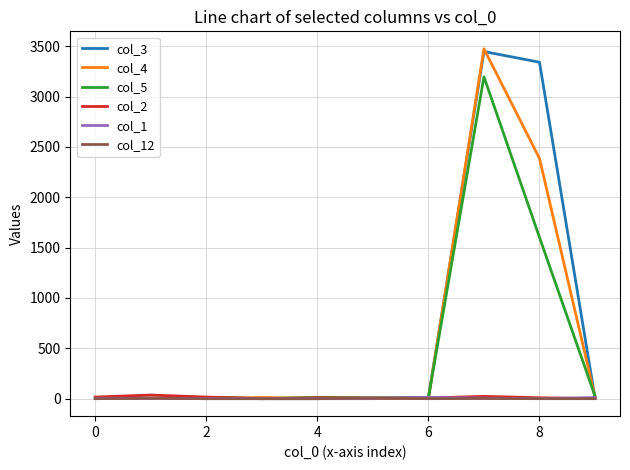

Is this an area chart (filled region under the line)?

No